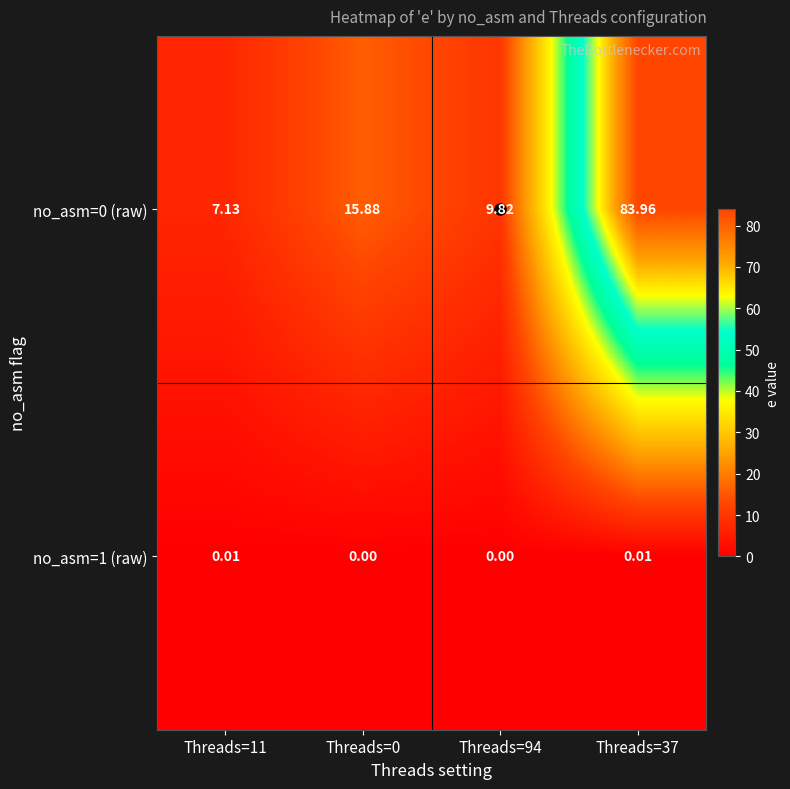

What is the total value across all series at Threads=11?

7.1